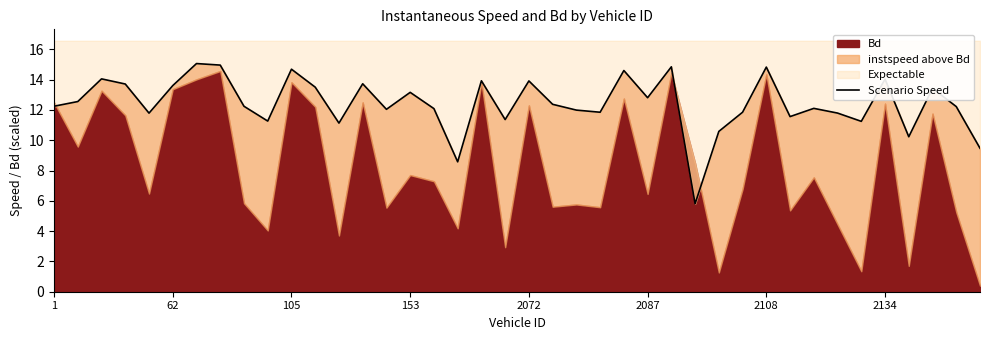

At which label is the value closest to 10?

36